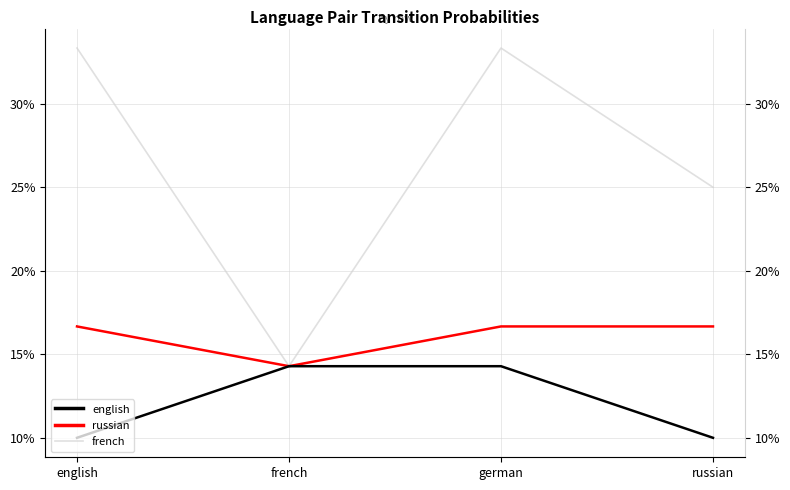

Which category has the lowest value in the english series?

english